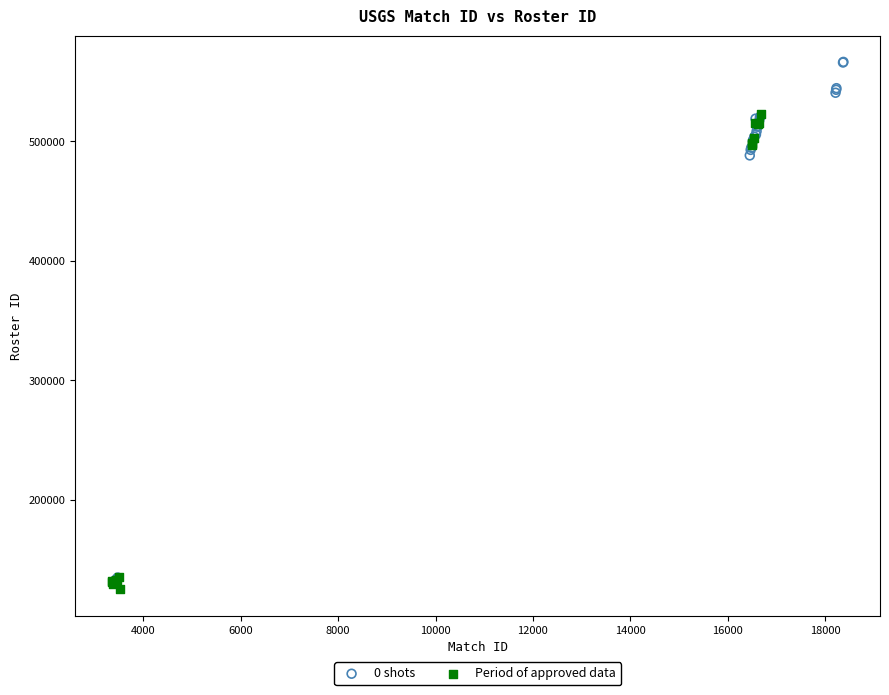

Which series reaches the maximum Y coordinate?

0 shots